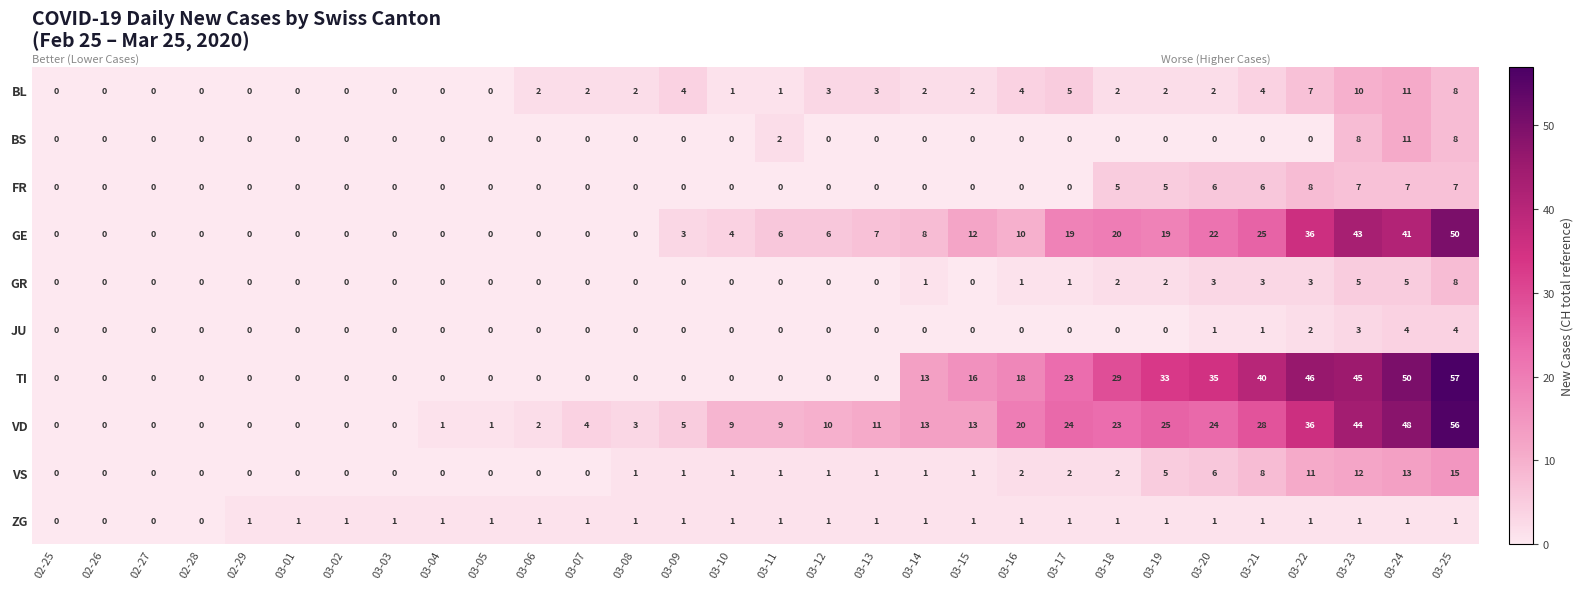

Which series has the largest range (max minus min)?

TI